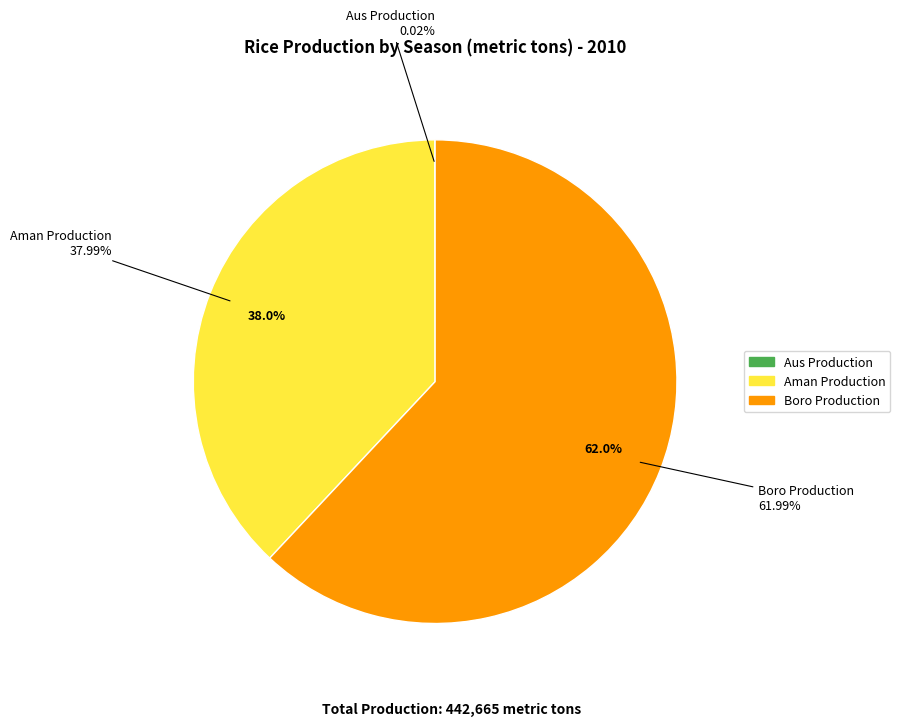

What is the majority slice?

Boro Production